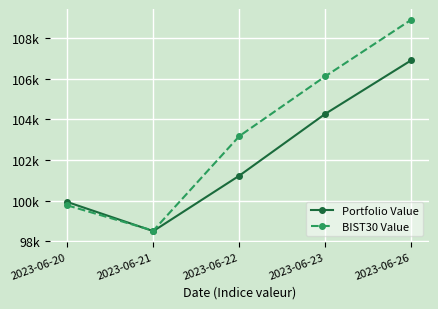

What is the value of the Portfolio Value point at the 5th from the left?

106913.2